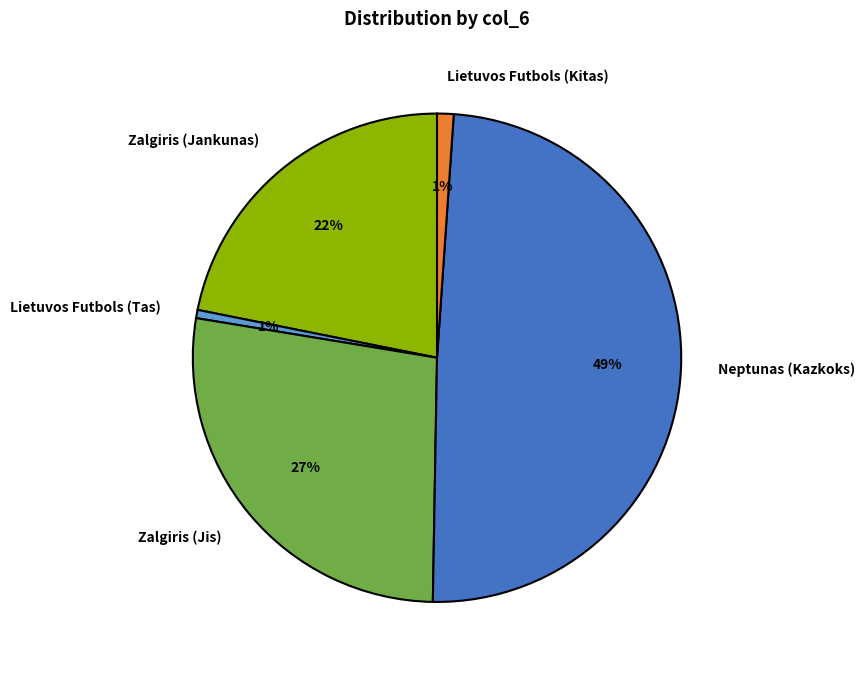

Is there any slice that represents more than half of the pie?

No